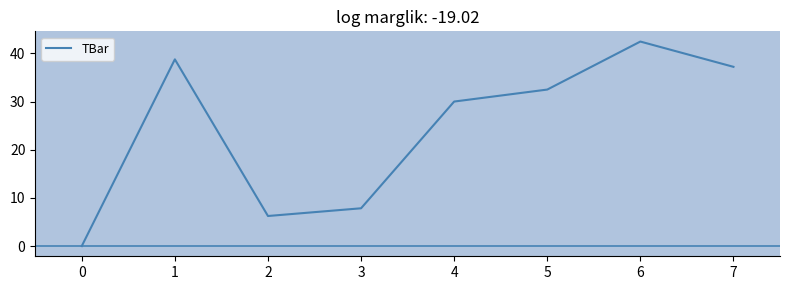

Which label corresponds to the smallest value in the chart?

0